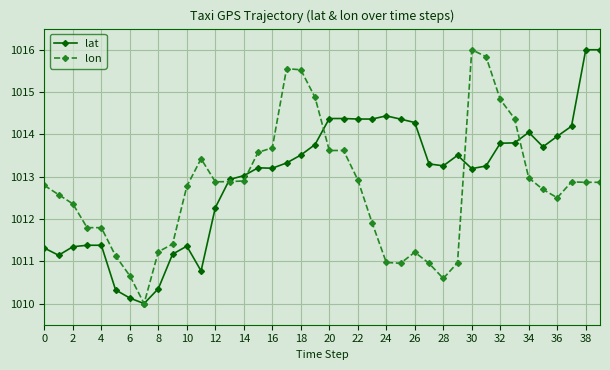

Does the chart have visible grid lines?

Yes